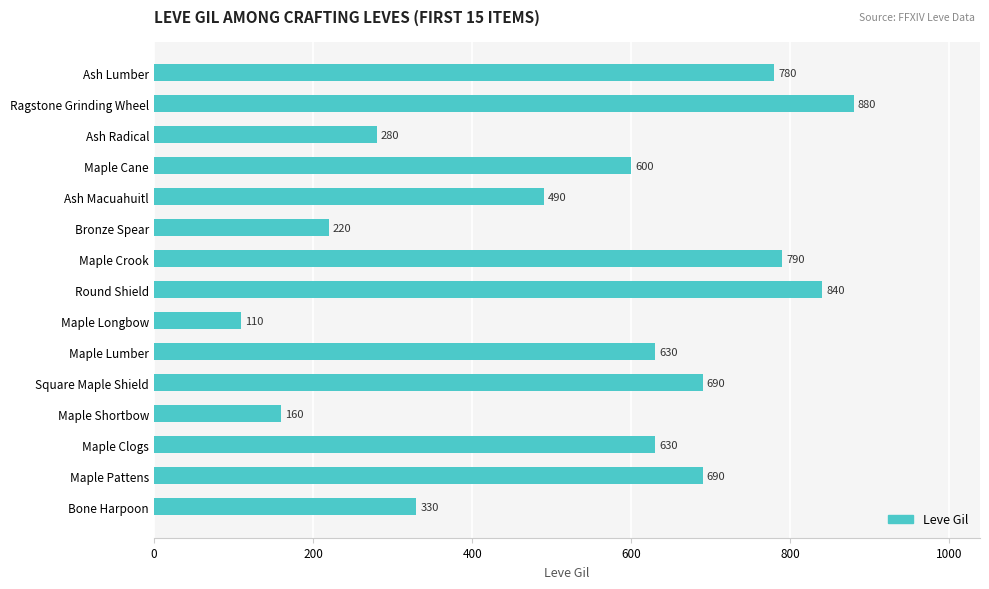

What is the change in value from Ash Macuahuitl to Ragstone Grinding Wheel?

+390